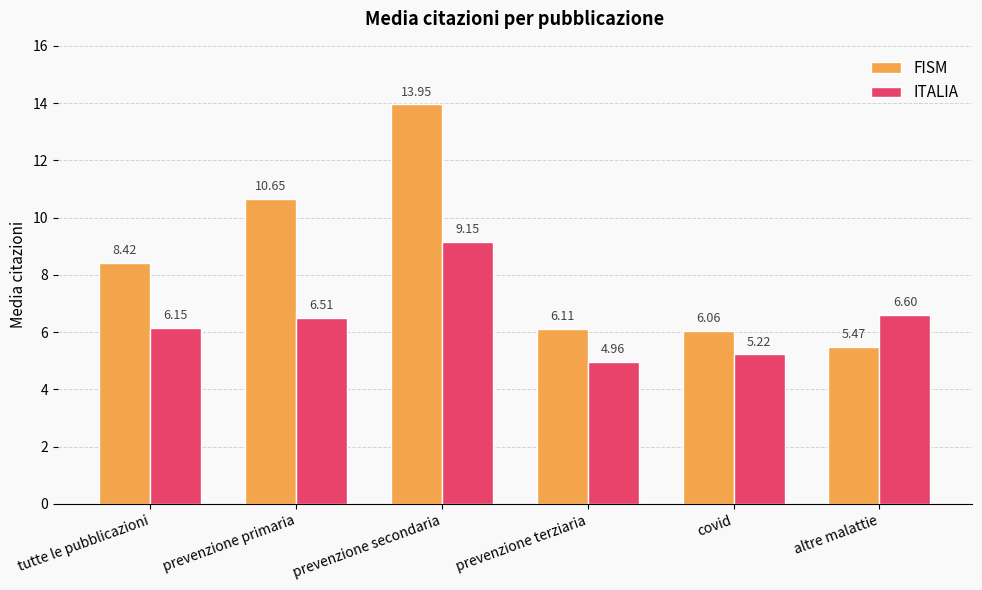

How many data points in FISM are above 8?

3